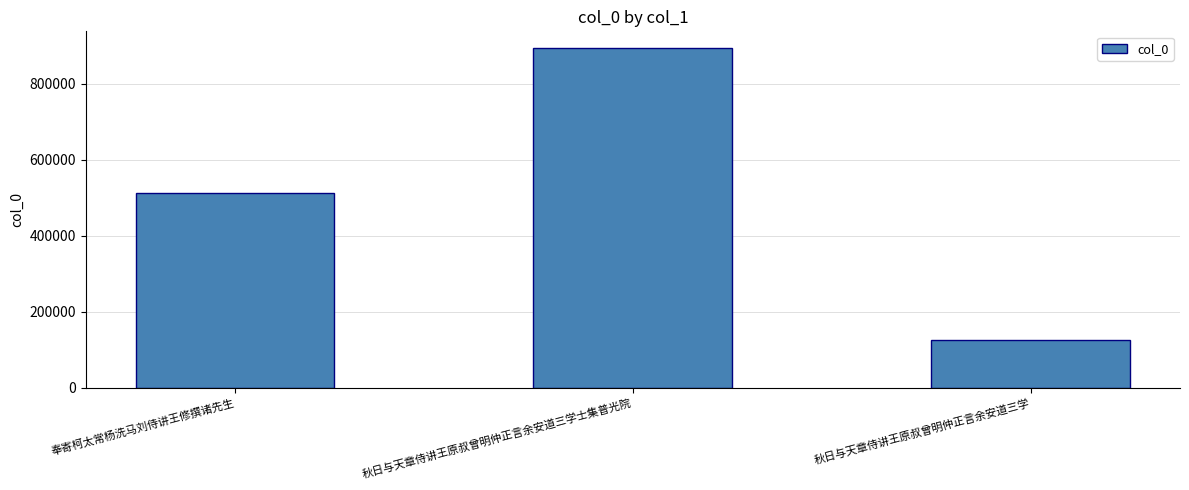

How many values are between 125254 and 892591?

3